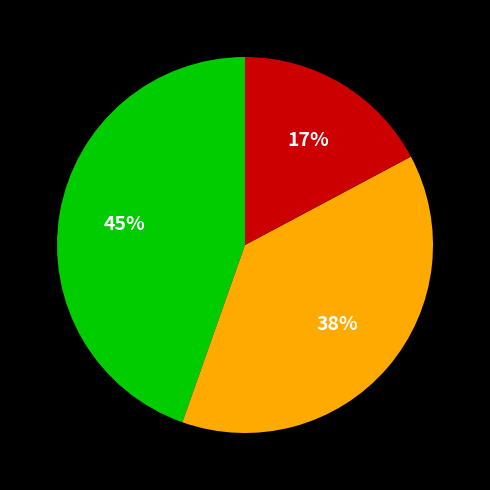

To the nearest percent, what is the average slice percentage?

33%